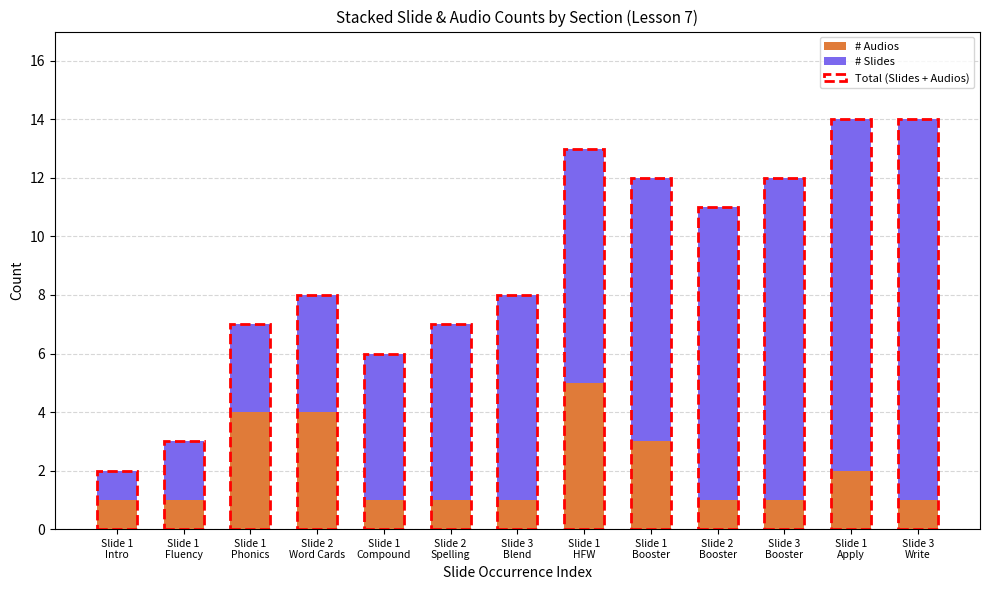

What is the difference between the maximum and minimum values in the # Audios series?

4